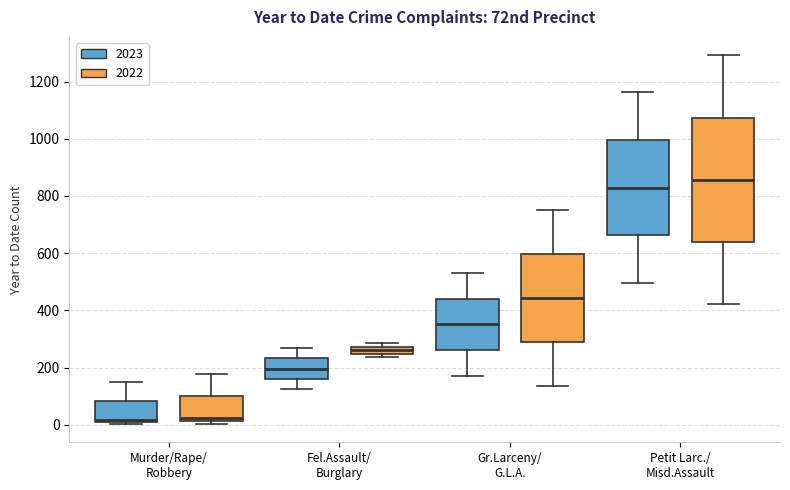

Comparing the boxes themselves (not the whiskers), which one is the tallest?

Petit Larc./ Misd.Assault (2022)